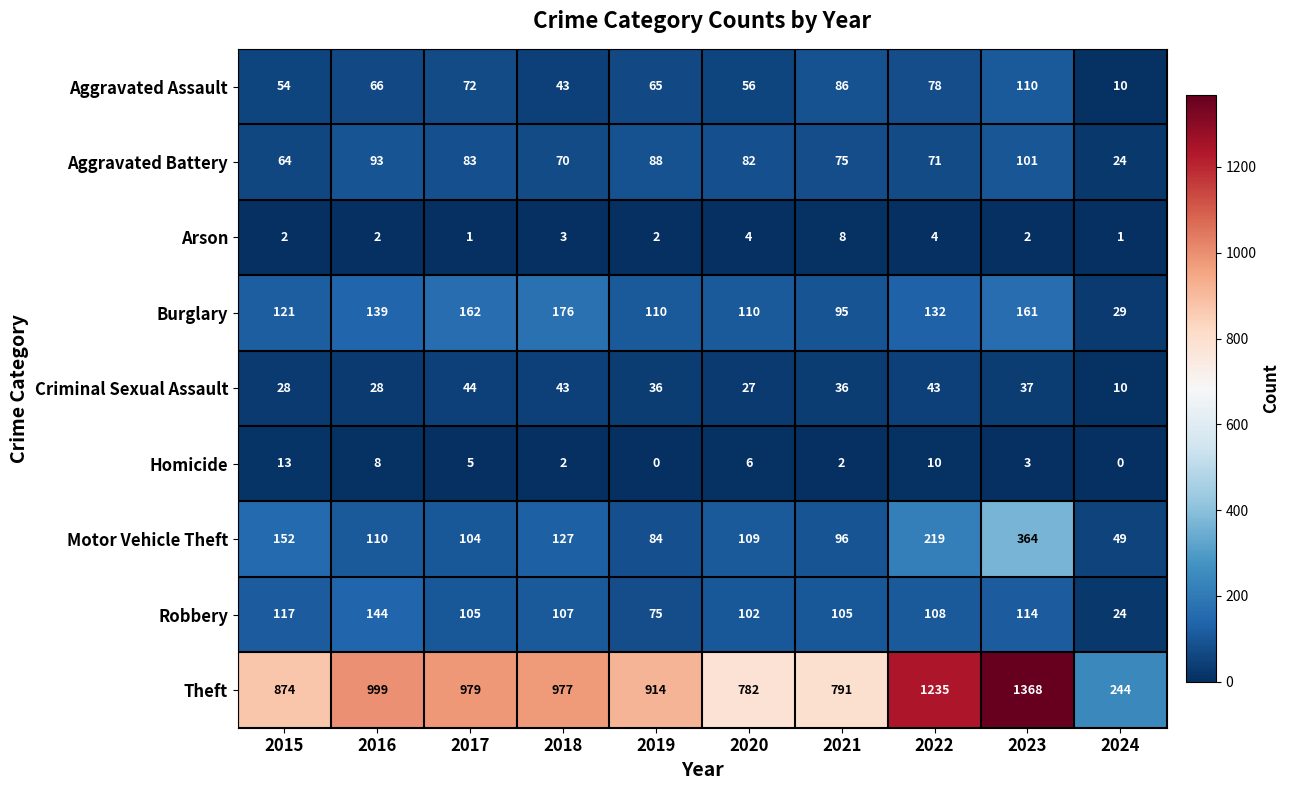

True or false: Homicide has a value of 5 at 2015.

False